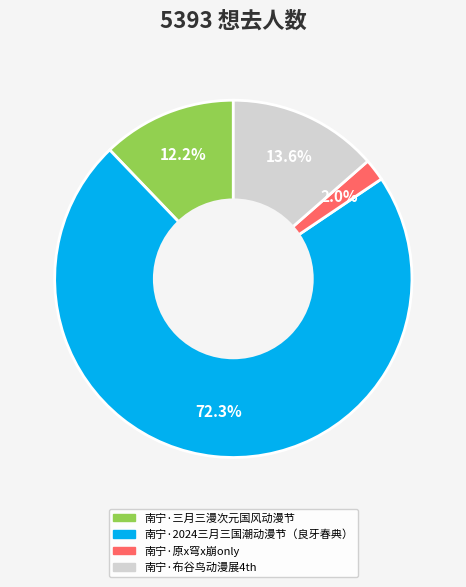

Count the number of slices in the pie.

4